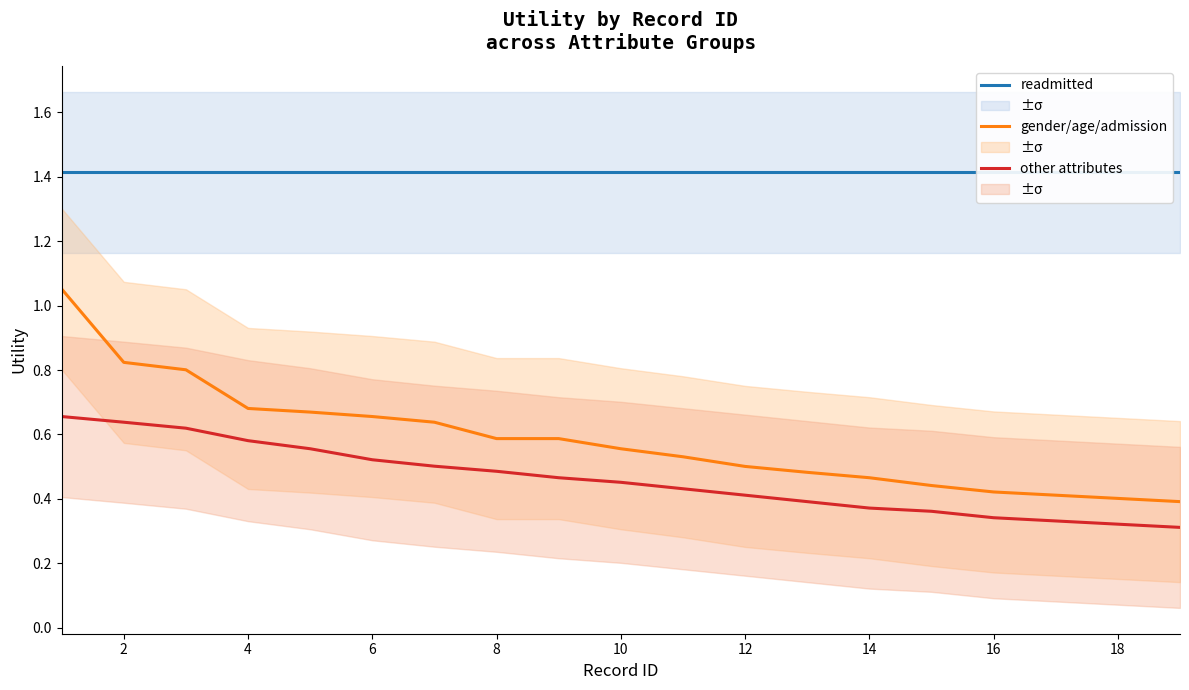

What is the smallest value displayed?

0.3